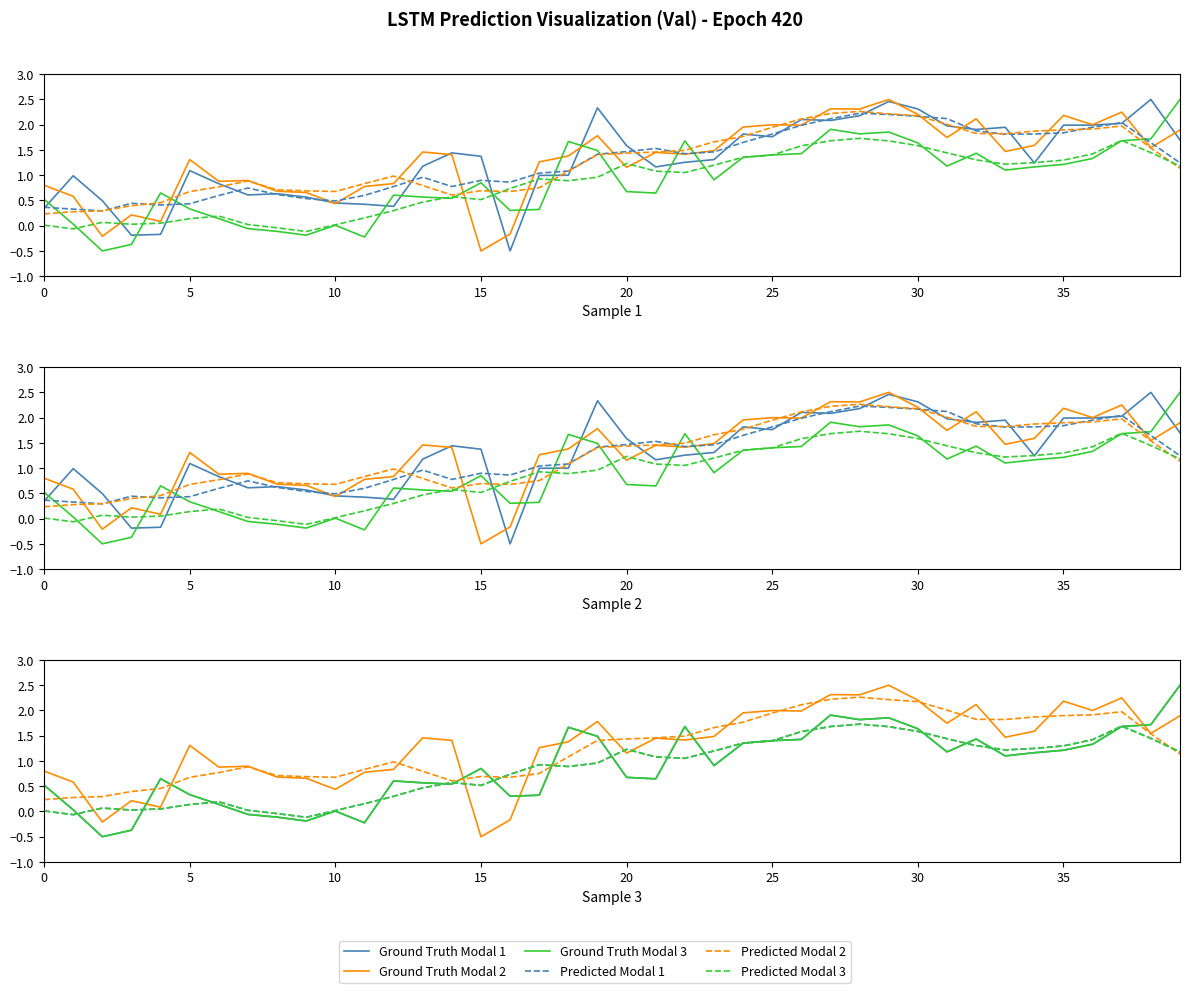

Read the Predicted Modal 2 value at 39.

1.1